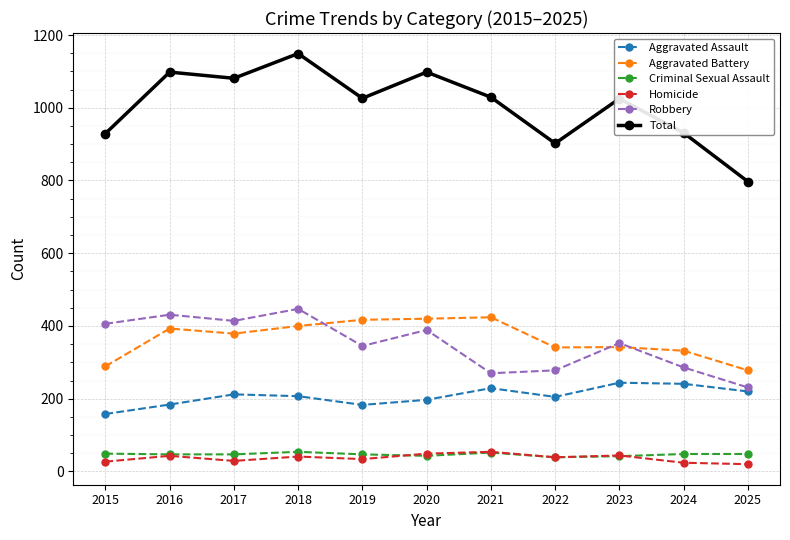

At how many categories does at least one series exceed 503?

11